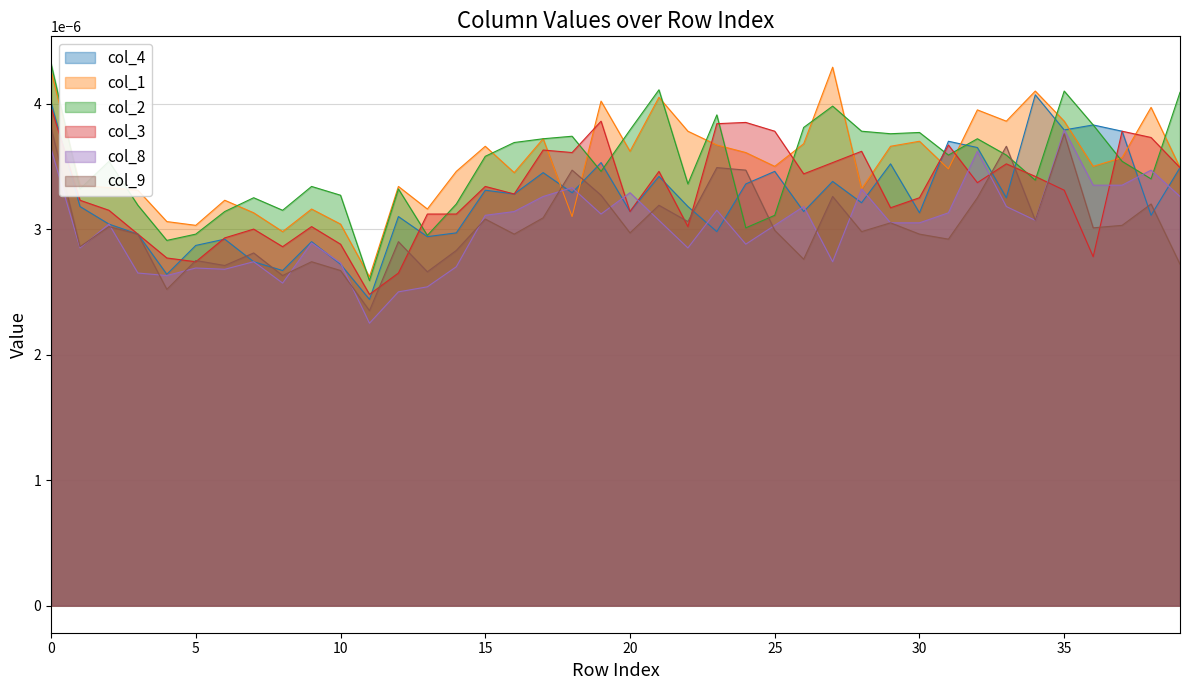

What are all the series names shown in the legend?

col_4, col_1, col_2, col_3, col_8, col_9